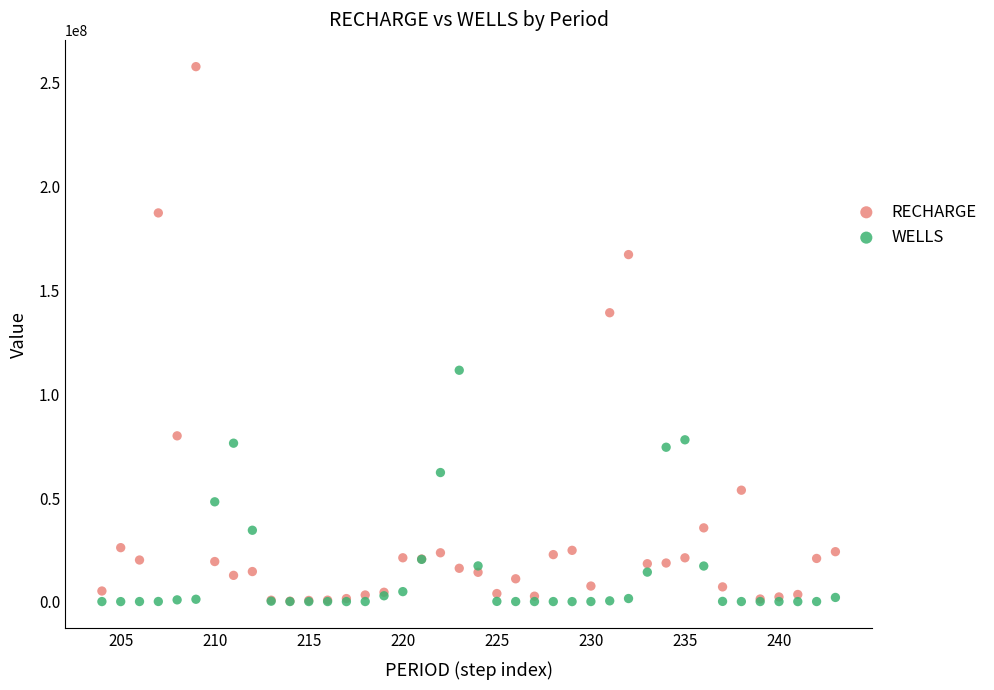

What are all the series names shown in the legend?

RECHARGE, WELLS